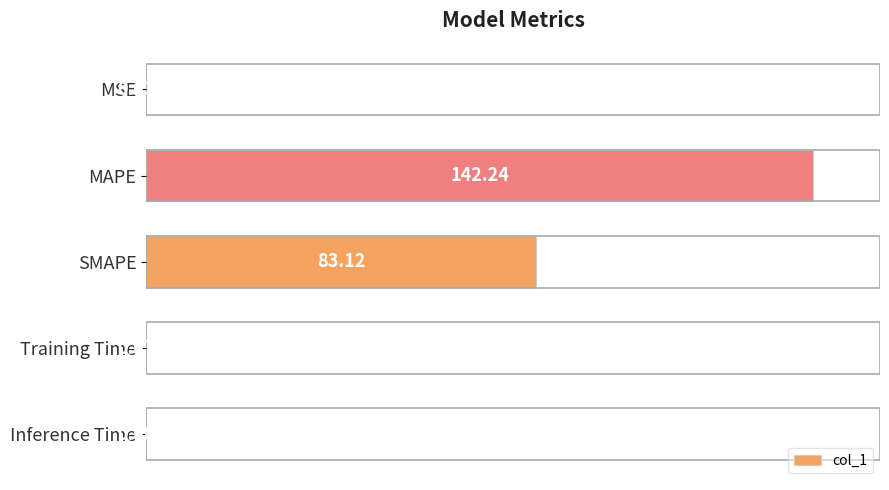

What is the greatest value displayed?

142.2